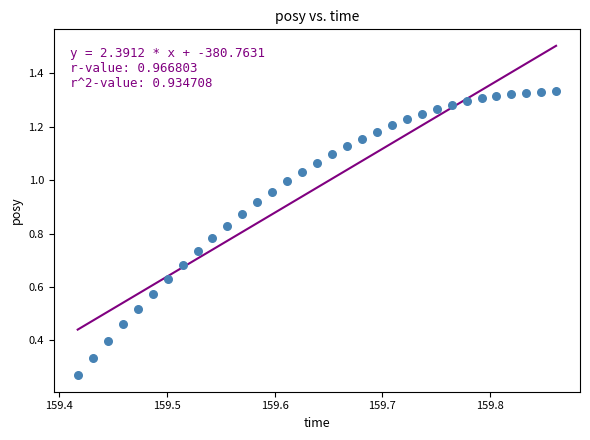

What is the range of X values (max minus min)?

0.4